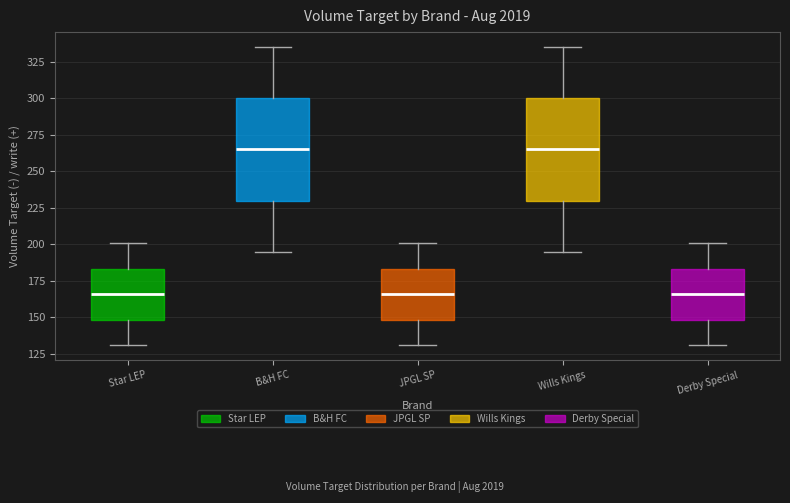

Reading left to right, transcribe this box plot: for each box, give where its median line is, the range the box spans, and where its two whiskers end, as read against the y-axis. The values are not printed on the chart, so give them approximately, as read against the axis.

Star LEP: median 165, box 150 to 185, whiskers 130 to 200
B&H FC: median 265, box 230 to 300, whiskers 195 to 335
JPGL SP: median 165, box 150 to 185, whiskers 130 to 200
Wills Kings: median 265, box 230 to 300, whiskers 195 to 335
Derby Special: median 165, box 150 to 185, whiskers 130 to 200